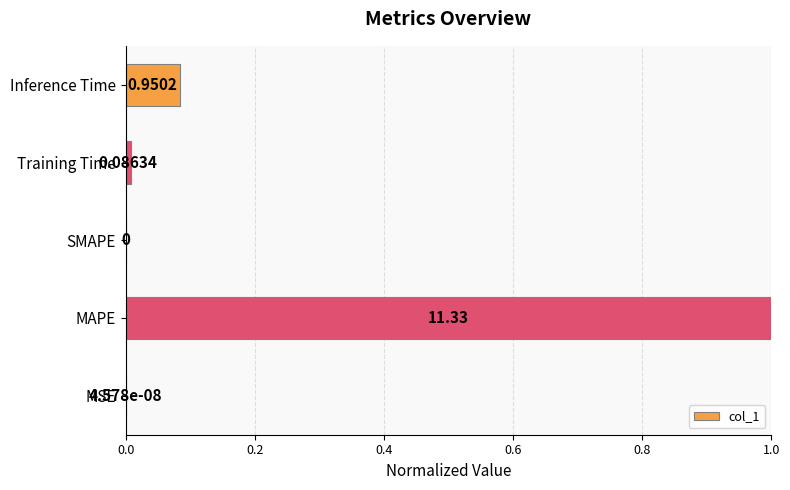

What is the sum of the values at MAPE and Training Time?

1.0